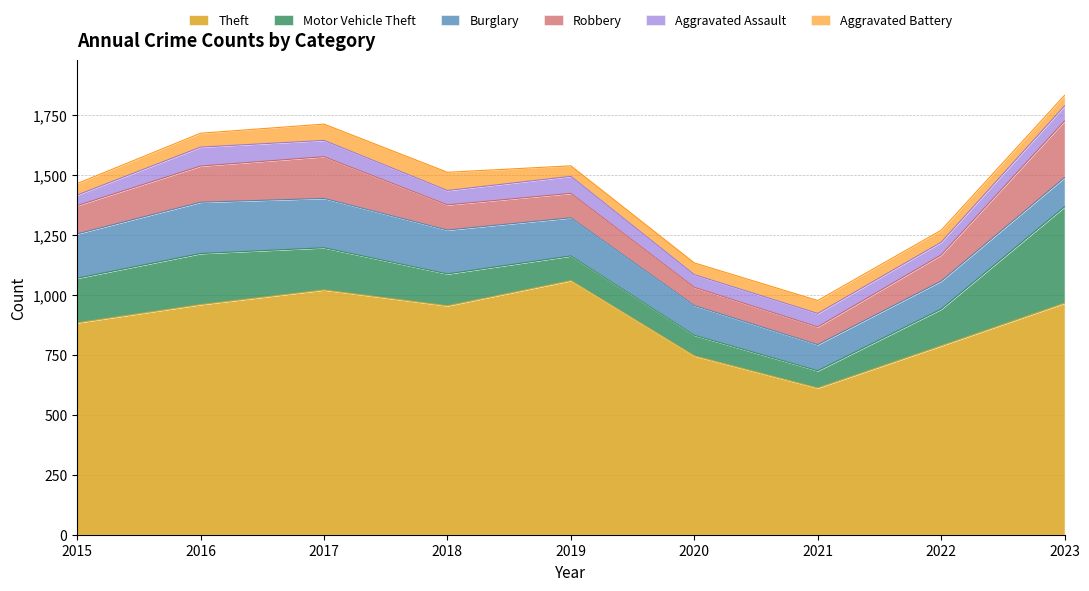

The value of Aggravated Assault at 2018 is 83. True or false?

False